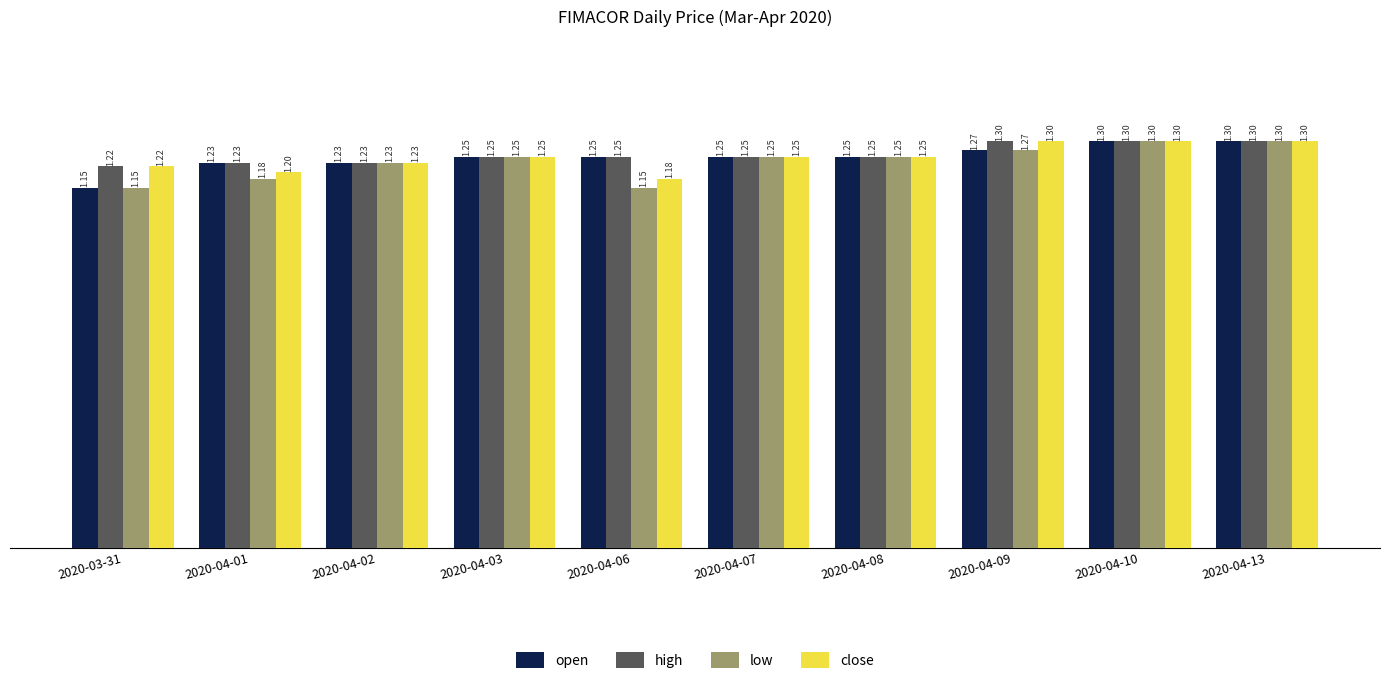

What is the average value of the open series?

1.2